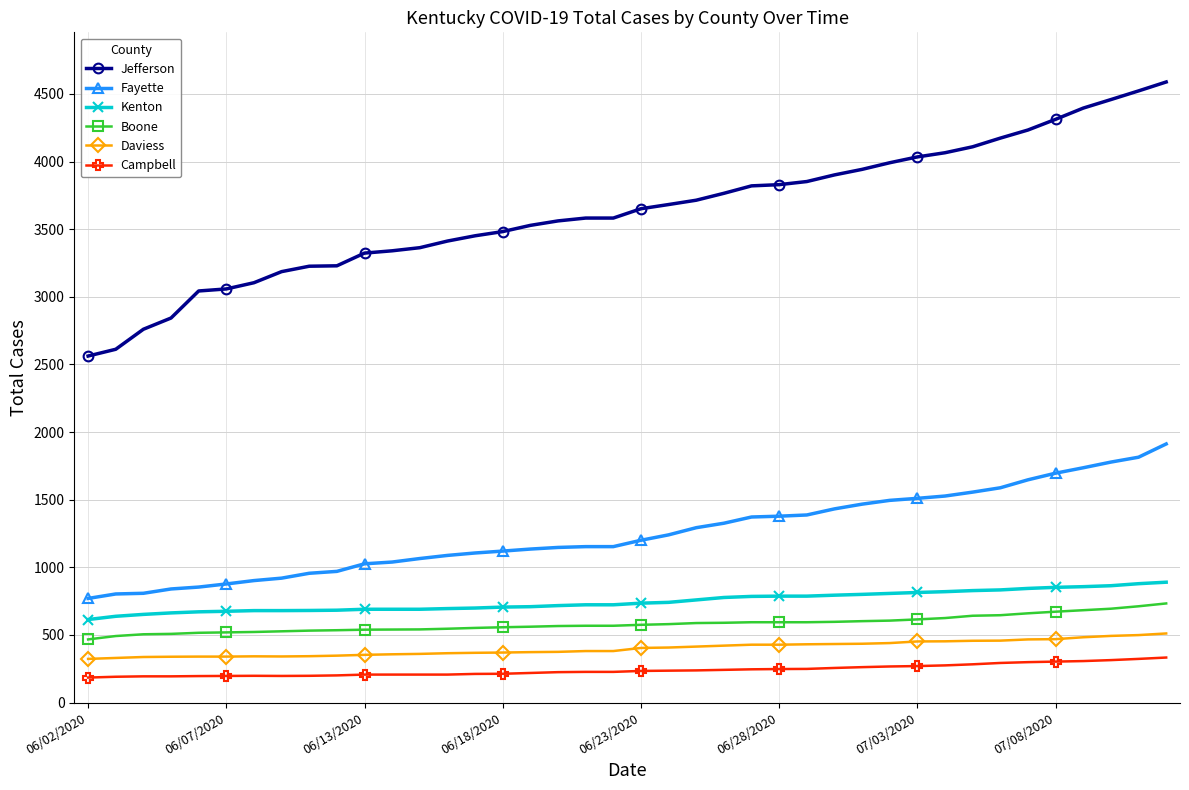

What is the smallest value displayed?

185